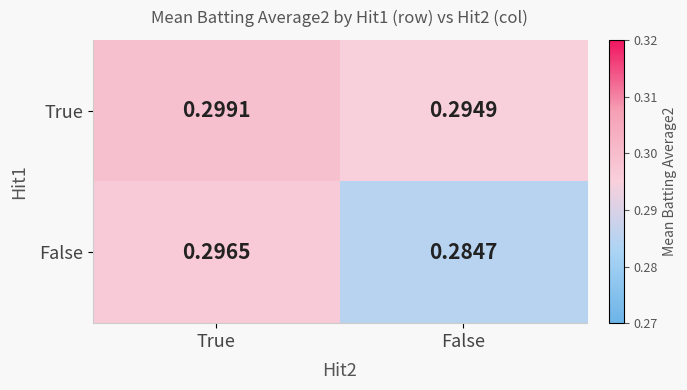

At which category is the sum across all series the highest?

True